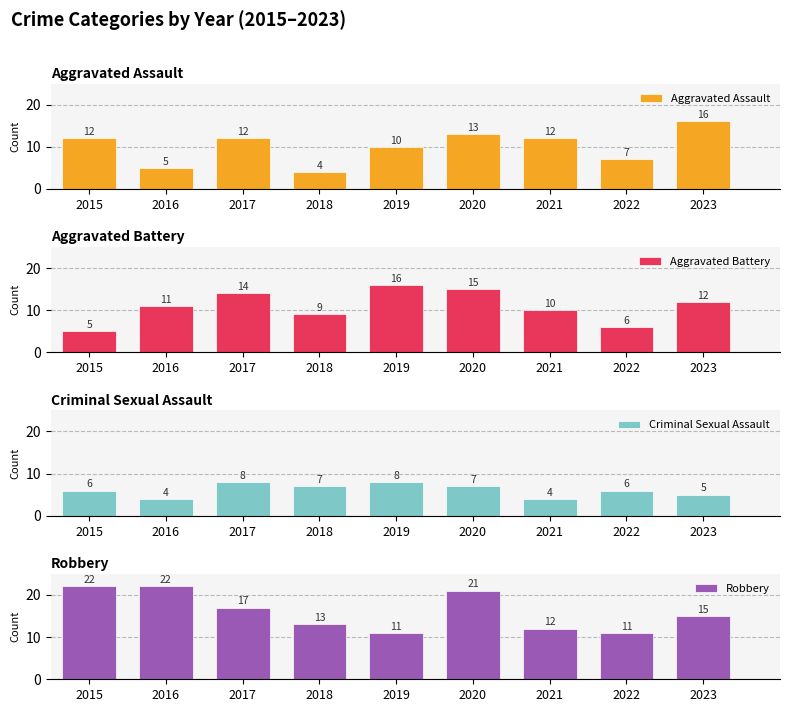

Which series has the largest range (max minus min)?

Aggravated Assault